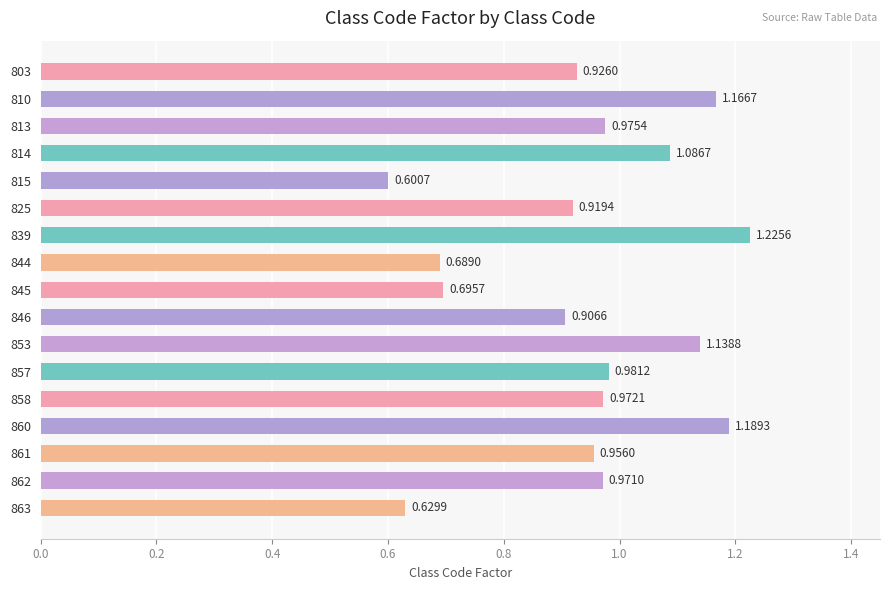

List the labels in order of value, smallest first.

815, 863, 844, 845, 846, 825, 803, 861, 862, 858, 813, 857, 814, 853, 810, 860, 839